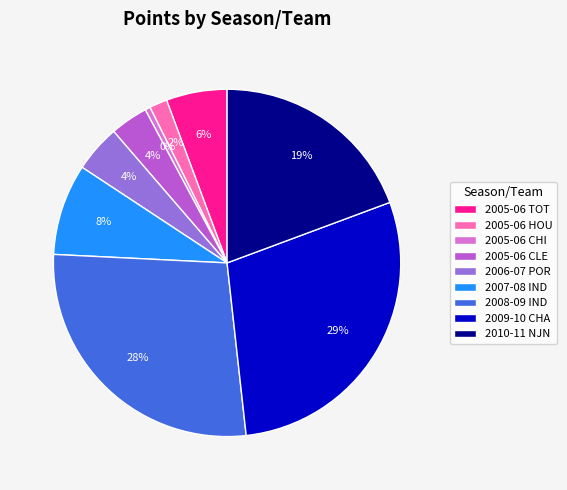

Which has a higher value, 2008-09 IND or 2006-07 POR?

2008-09 IND